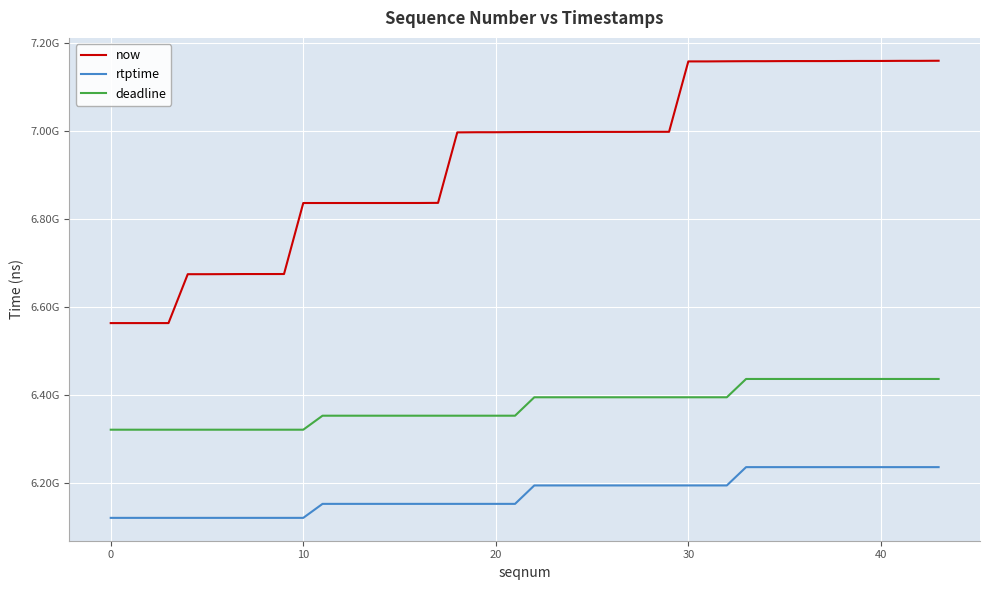

What is the smallest value displayed?

6121911111